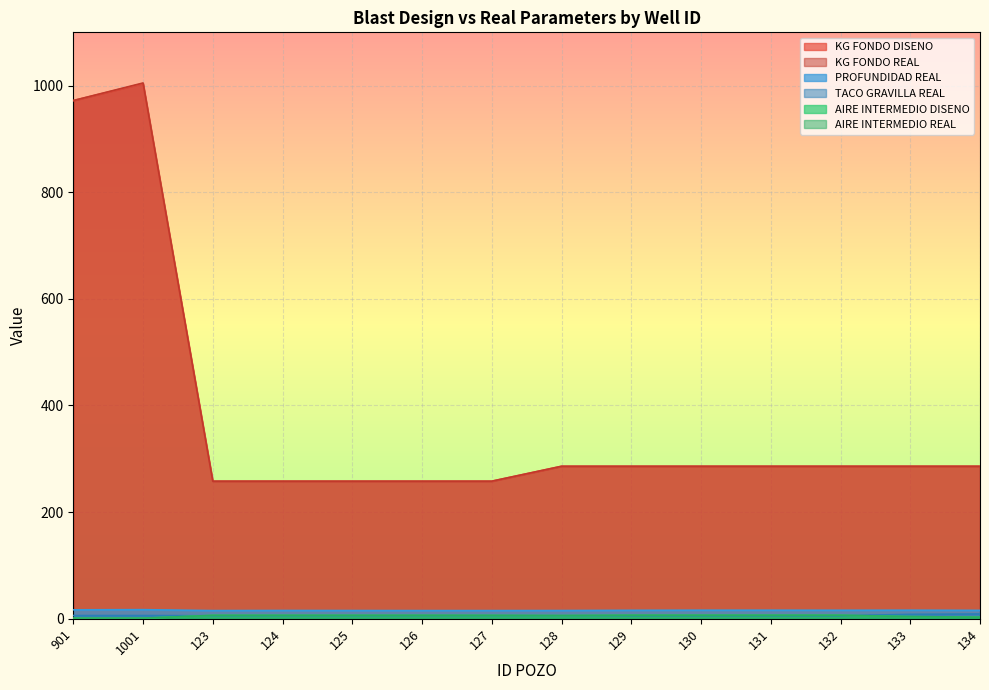

What is the maximum value for AIRE INTERMEDIO DISENO?

6.5